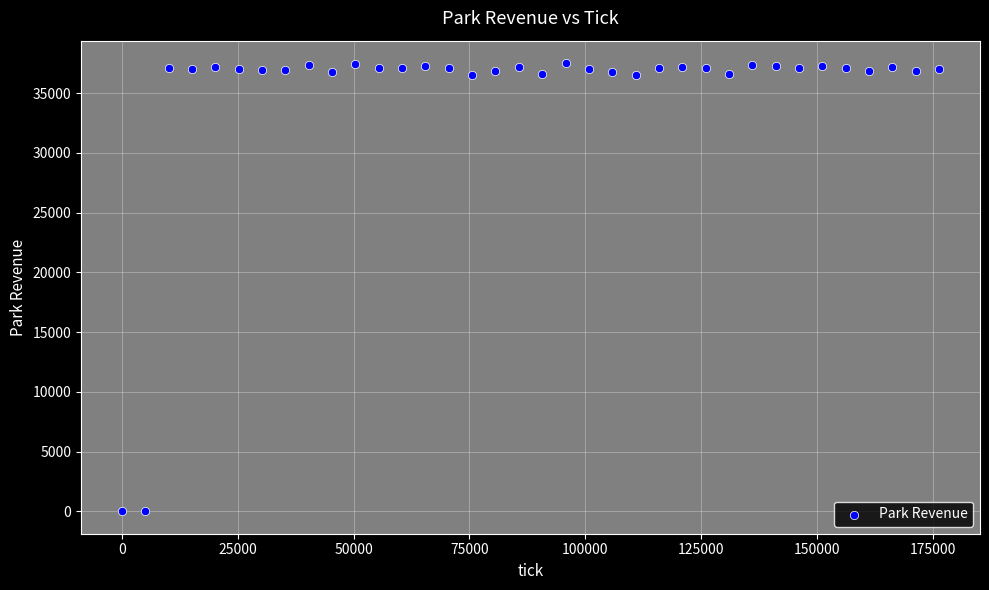

What is the range of X values (max minus min)?

176365.0